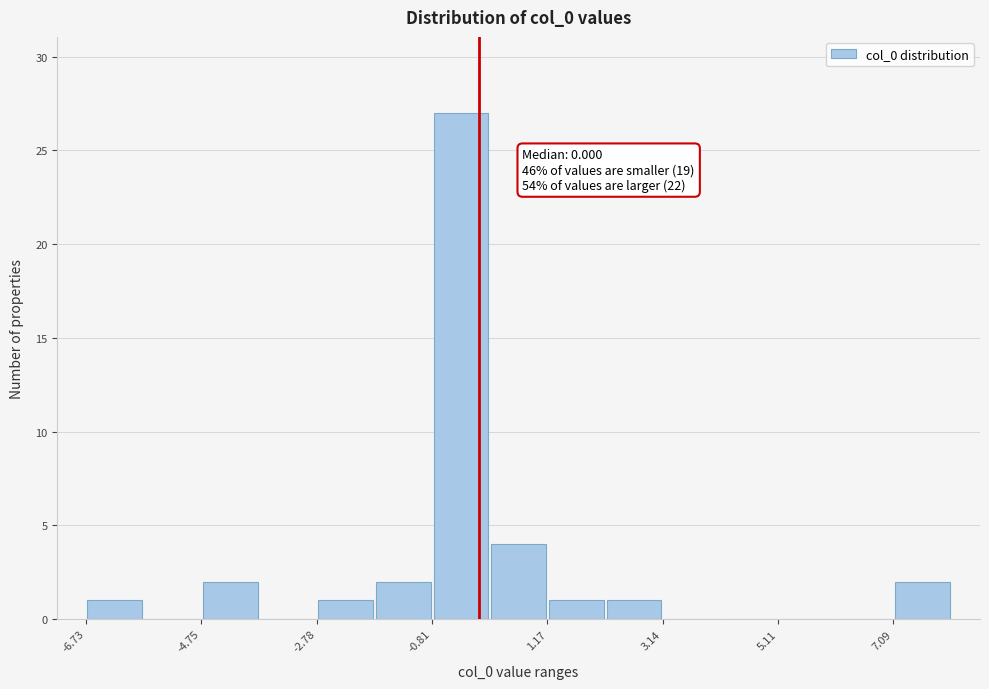

Over which range of the x-axis is the bar tallest?

-0.8 to 0.2